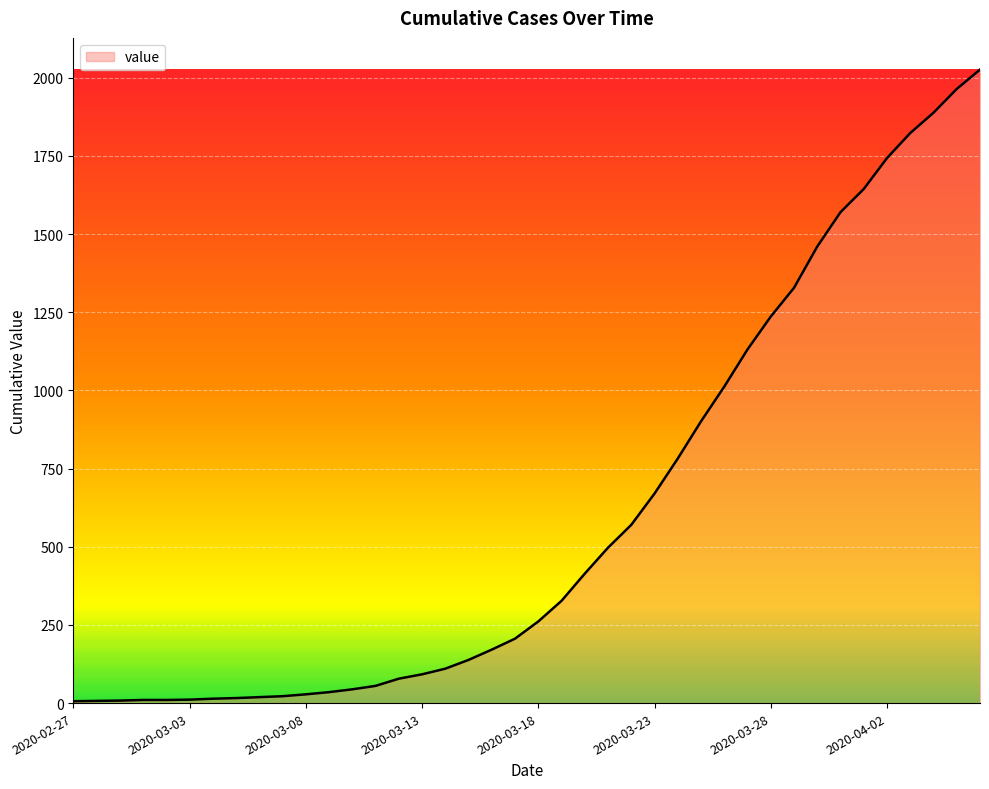

What is the difference between the maximum and minimum values?

2020